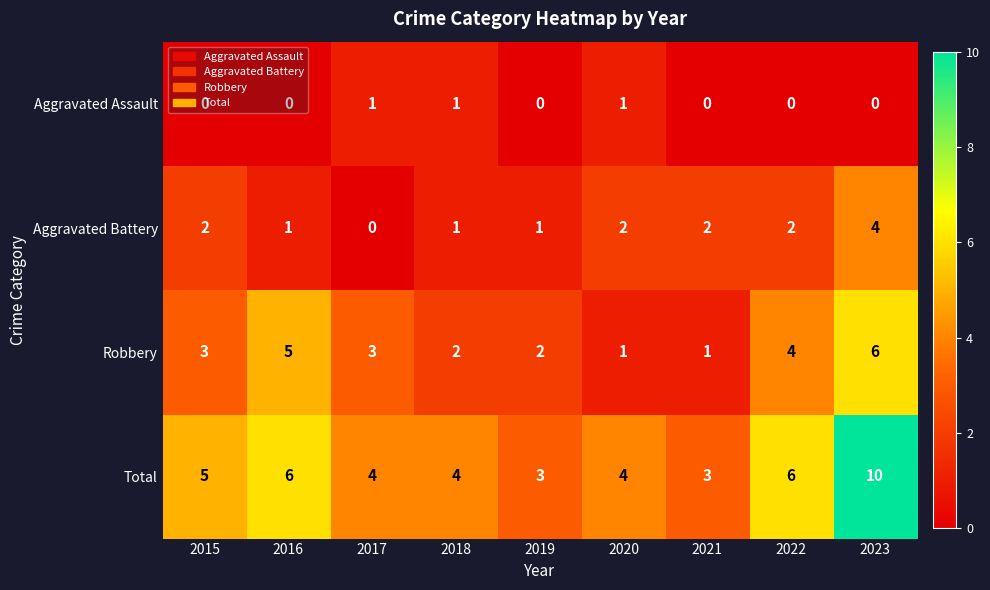

At which category is the sum across all series the highest?

2023